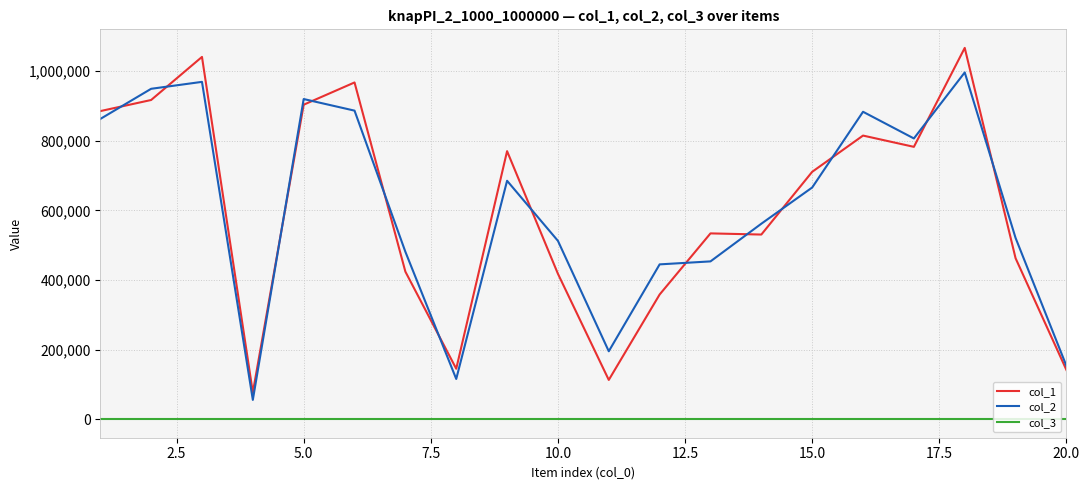

Which series has the widest spread of values?

col_1